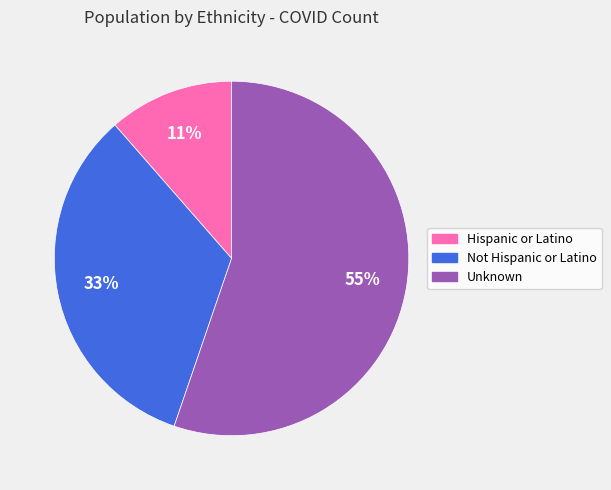

Which category accounts for the majority?

Unknown